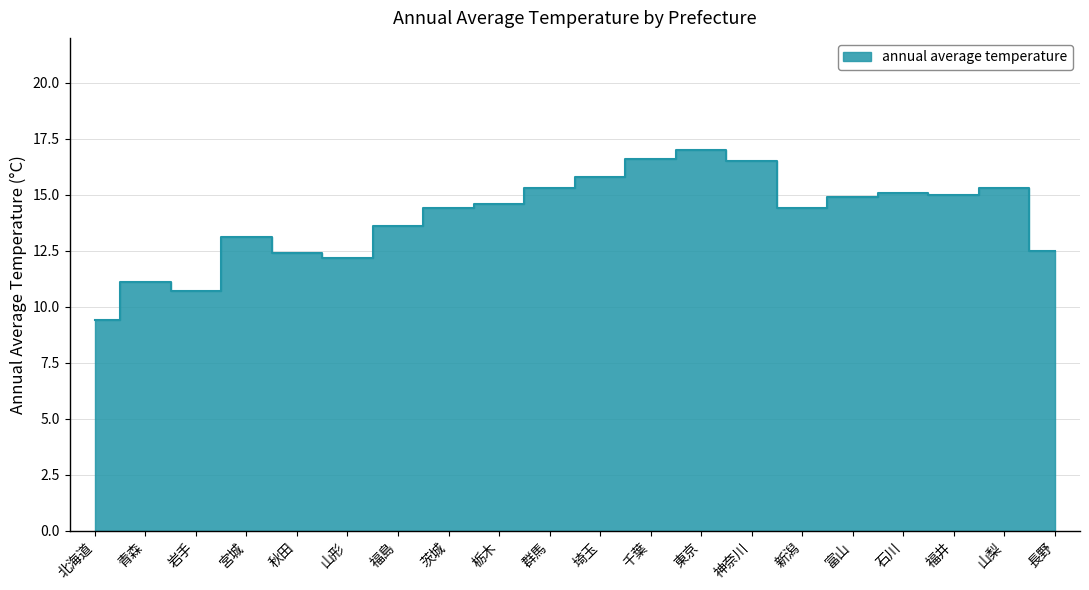

How many interior local peaks (higher than both neighbors) does the data have?

5